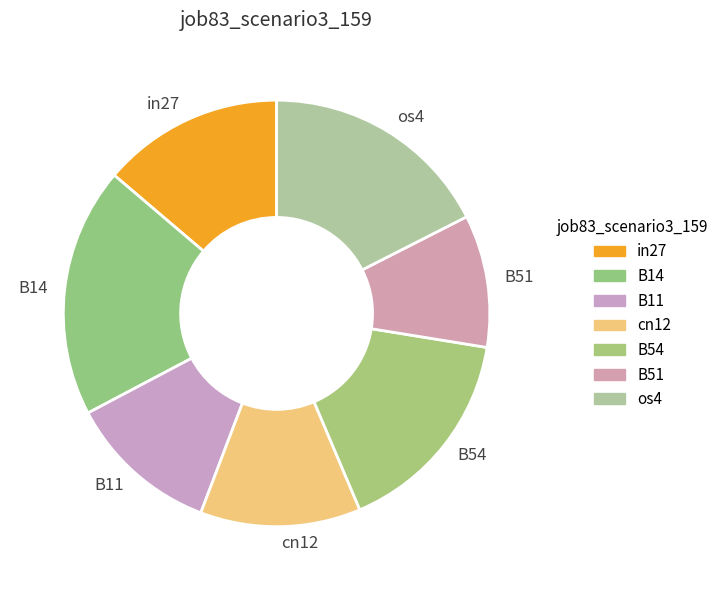

Does B11 account for over 50% of the chart?

No